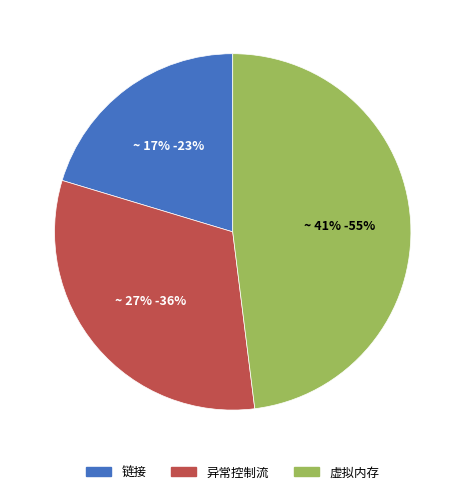

To the nearest percent, what percentage of the pie is 链接?

20%